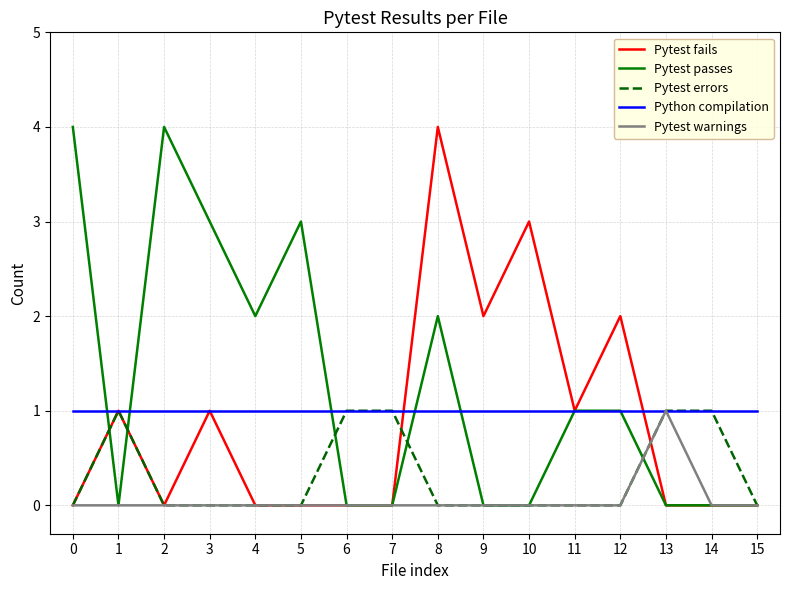

What value does the Python compilation series have at 13?

1